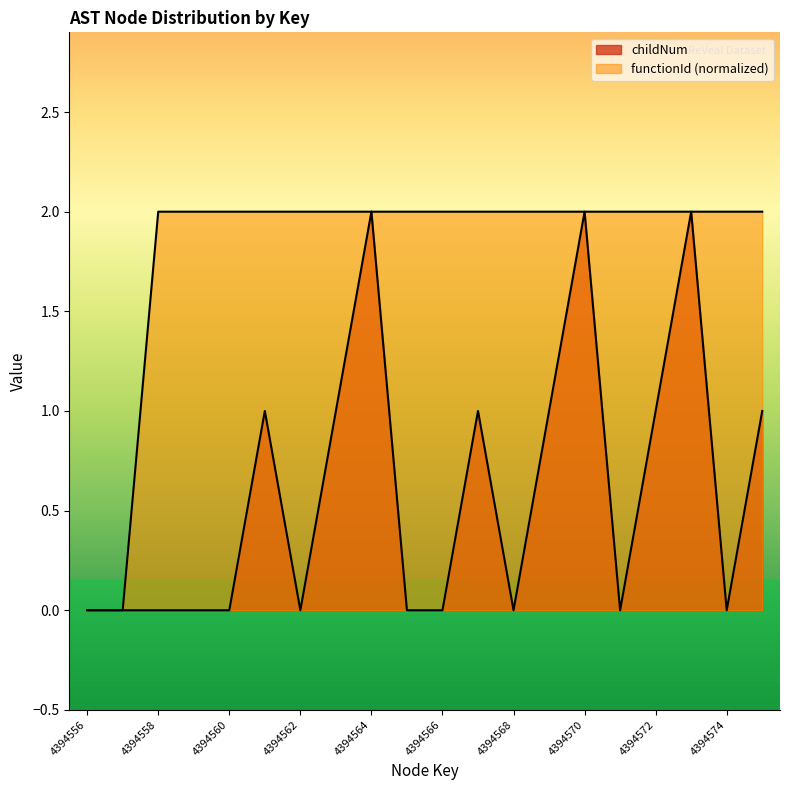

At which label does childNum reach its minimum?

4394556